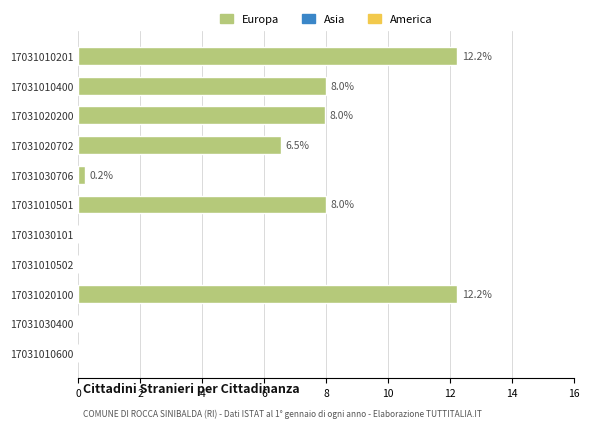

What is the maximum value shown in the chart?

12.2